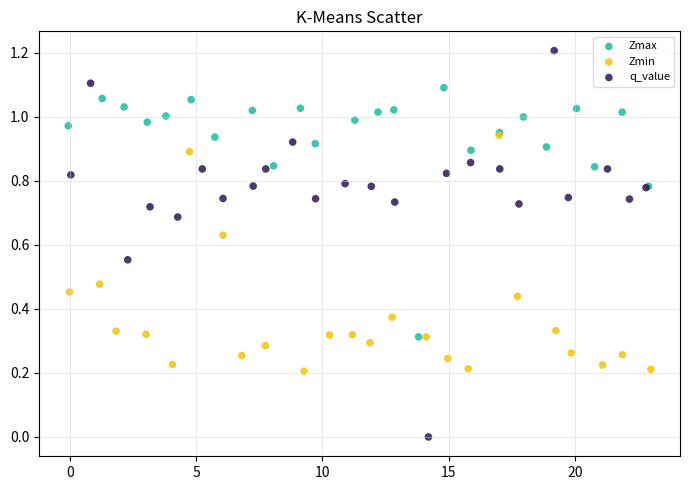

What are all the series names shown in the legend?

Zmax, Zmin, q_value